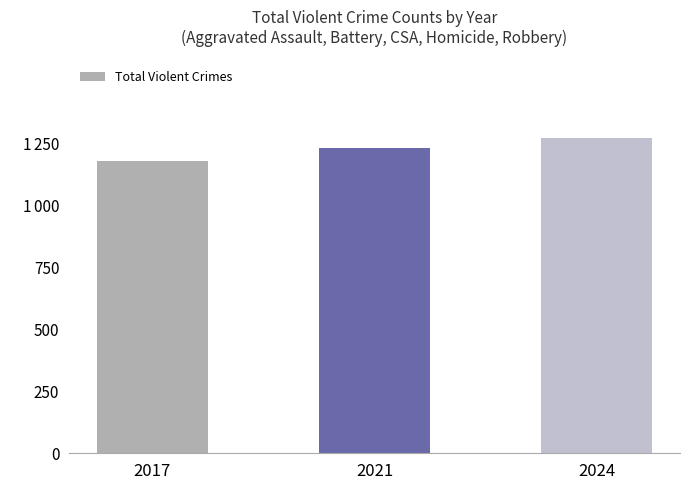

Which has a higher value, 2021 or 2024?

2024